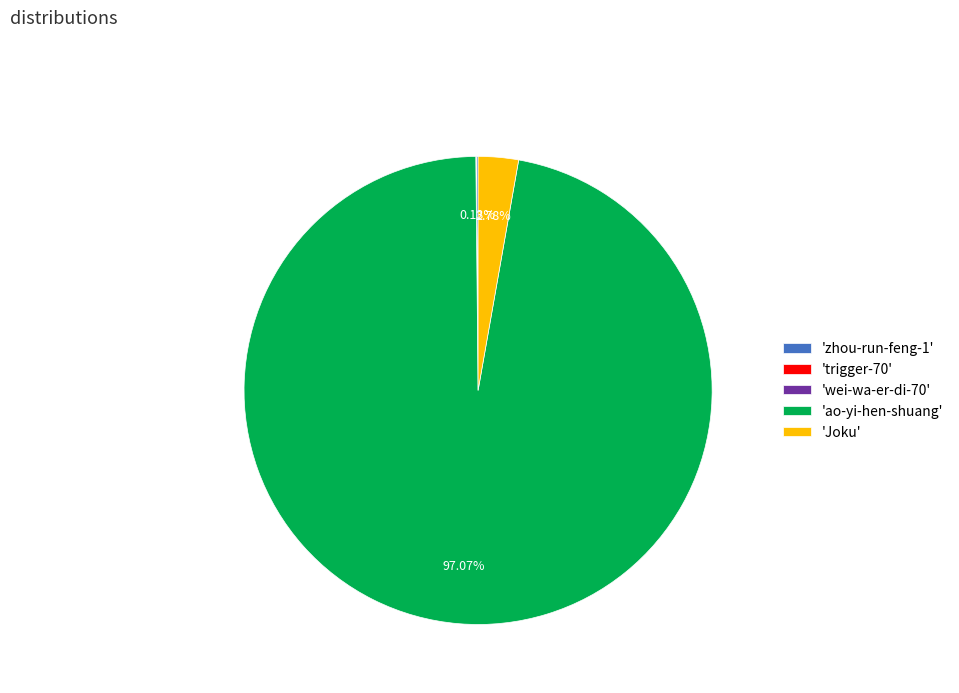

Which slice represents more than half of the pie?

'ao-yi-hen-shuang'